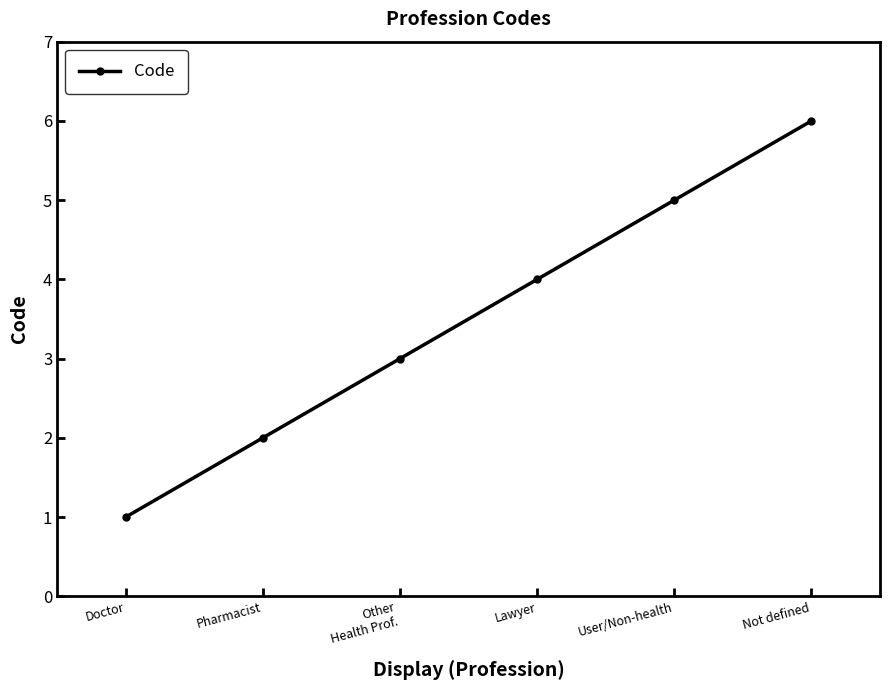

Reading left to right, list all the values displayed in this chart.

Doctor=1	Pharmacist=2	Other
Health Prof.=3	Lawyer=4	User/Non-health=5	Not defined=6